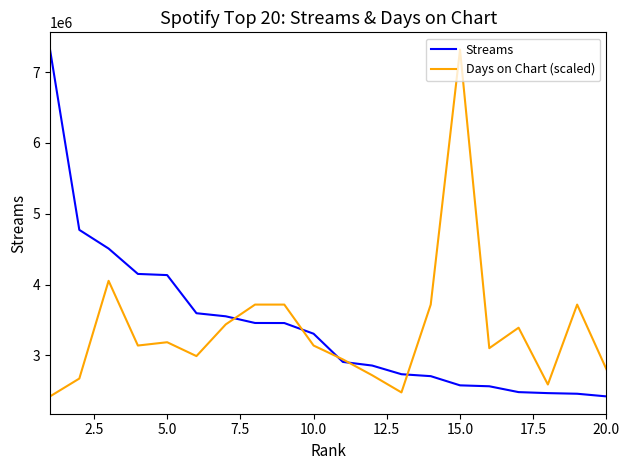

How many values in the Days on Chart (scaled) series exceed 3139294?

11